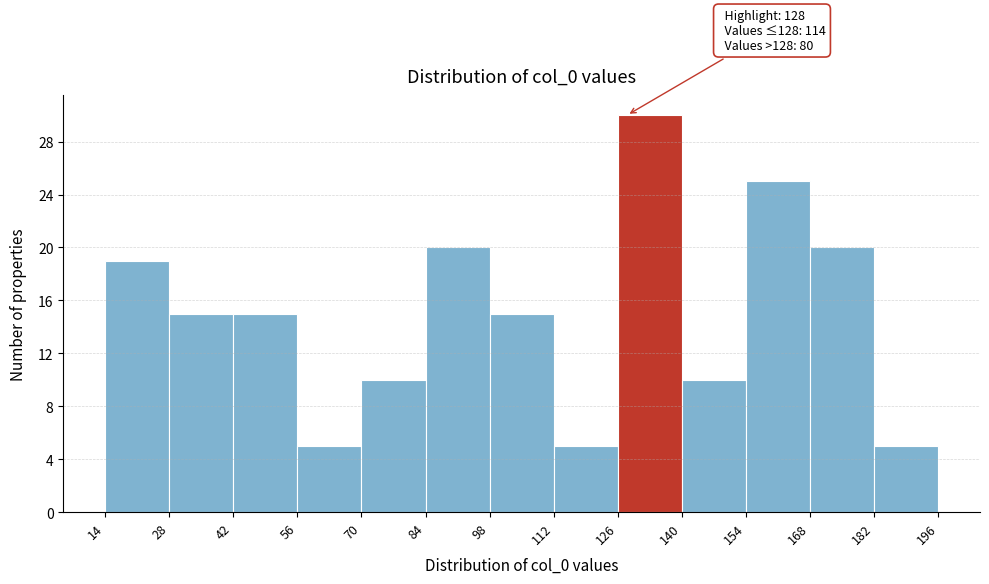

Over which range of the x-axis is the bar tallest?

126 to 140